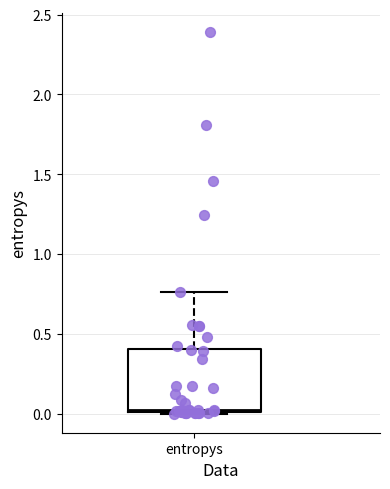

Where is the lower edge of the box for entropys on the y-axis? The values are not printed on the chart, so give them approximately, as read against the axis.

0.00